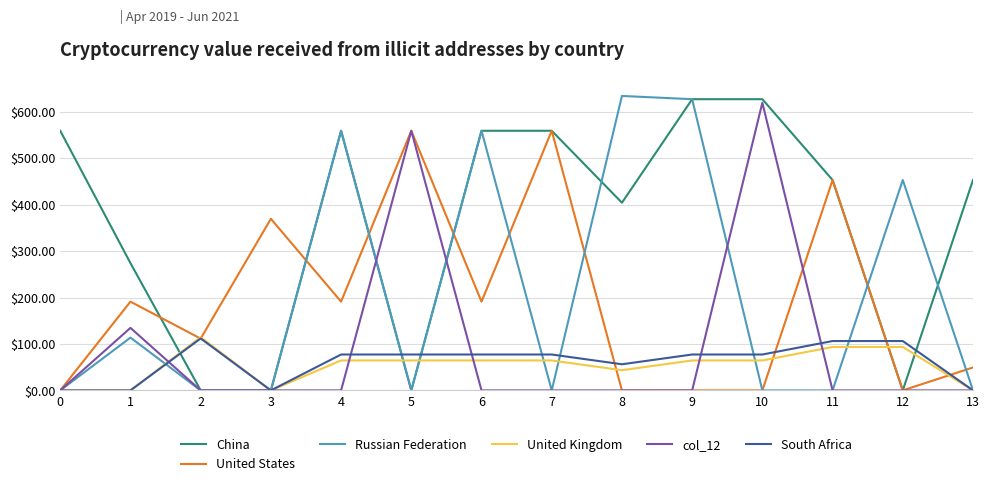

What is the difference between the maximum and second lowest values in the col_12 series?

619.4